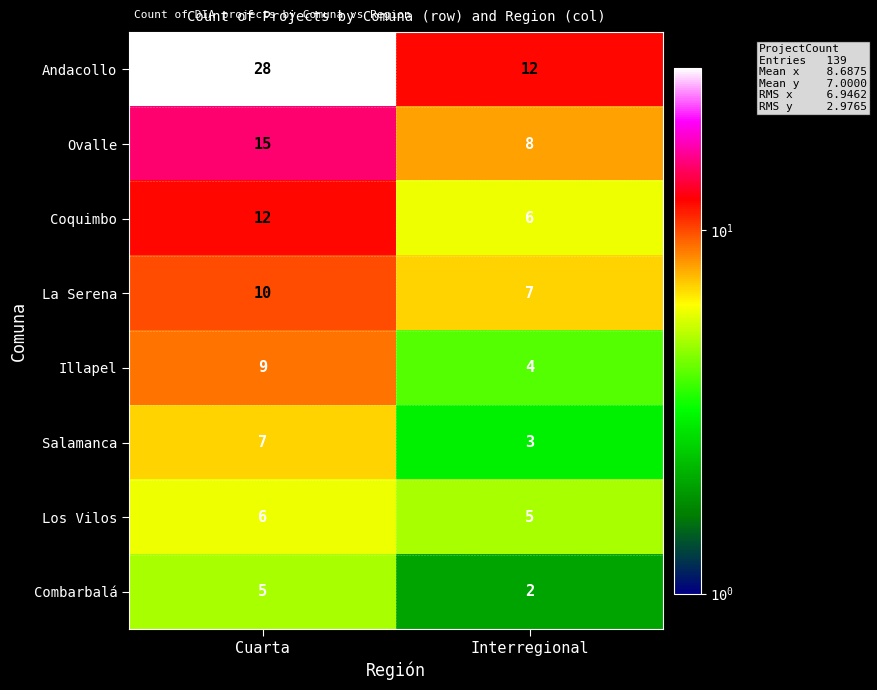

What is the difference between the Combarbalá values at Interregional and Cuarta?

3